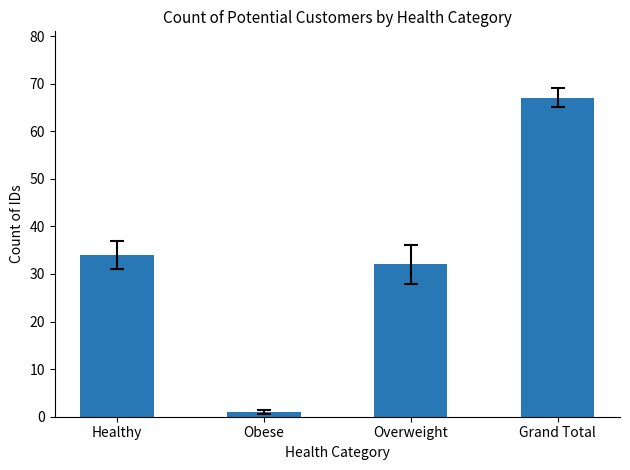

What is the sum of all values?

134